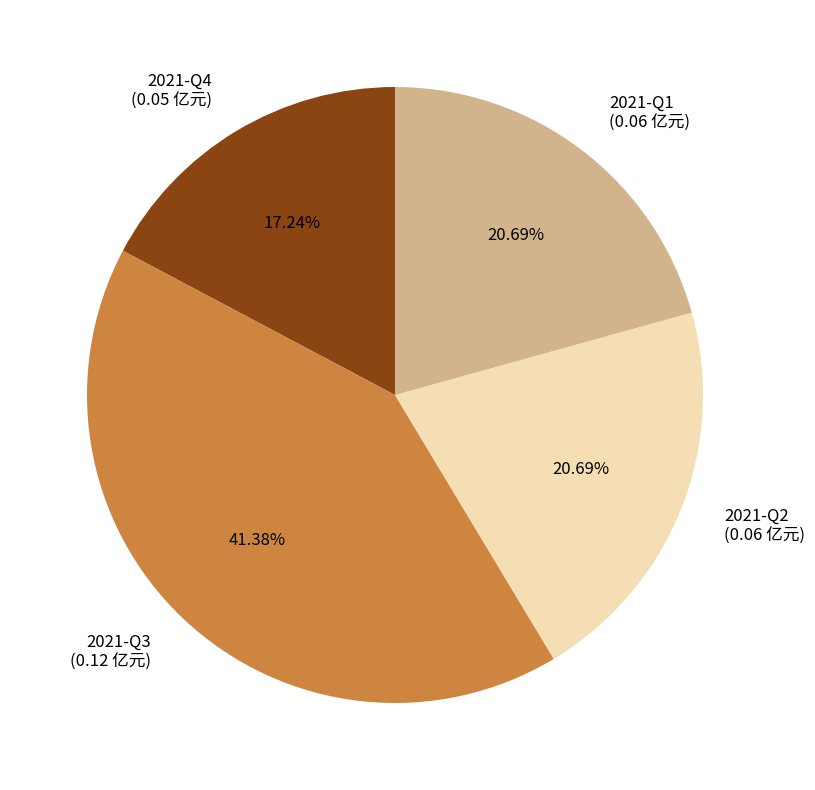

How many segments does this pie chart have?

4